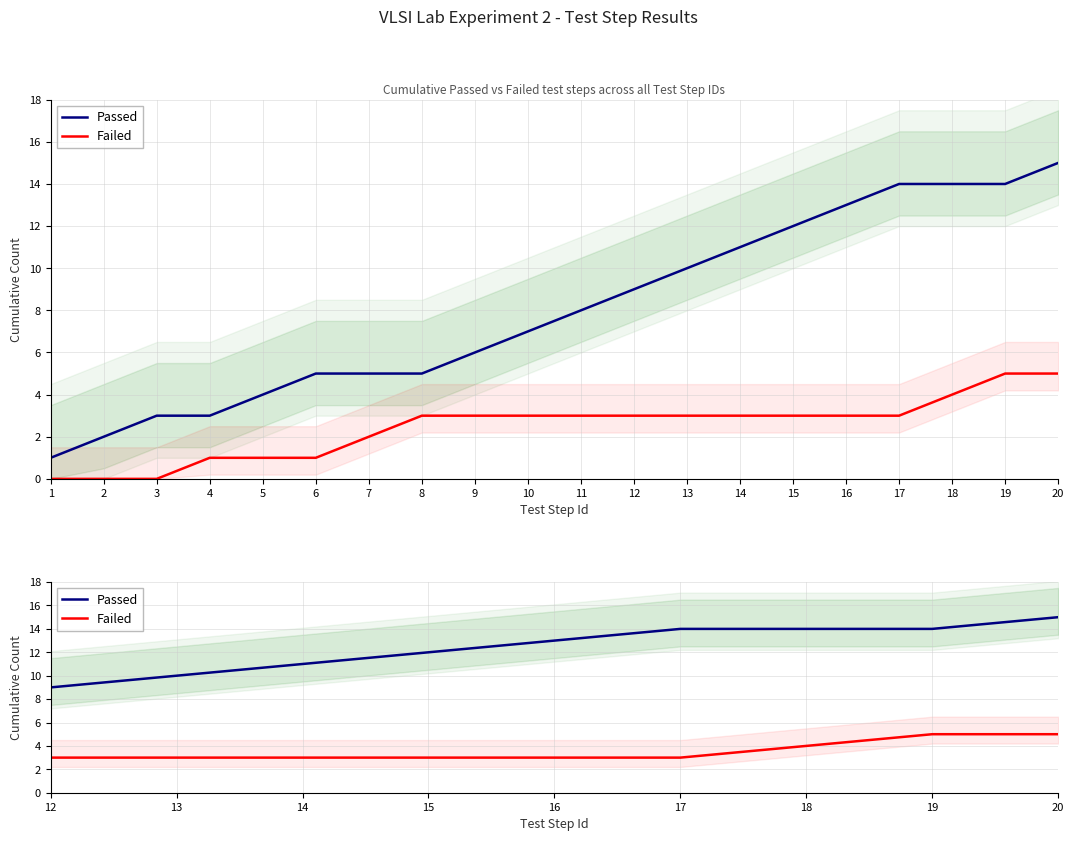

What are all the series names shown in the legend?

Passed, Failed